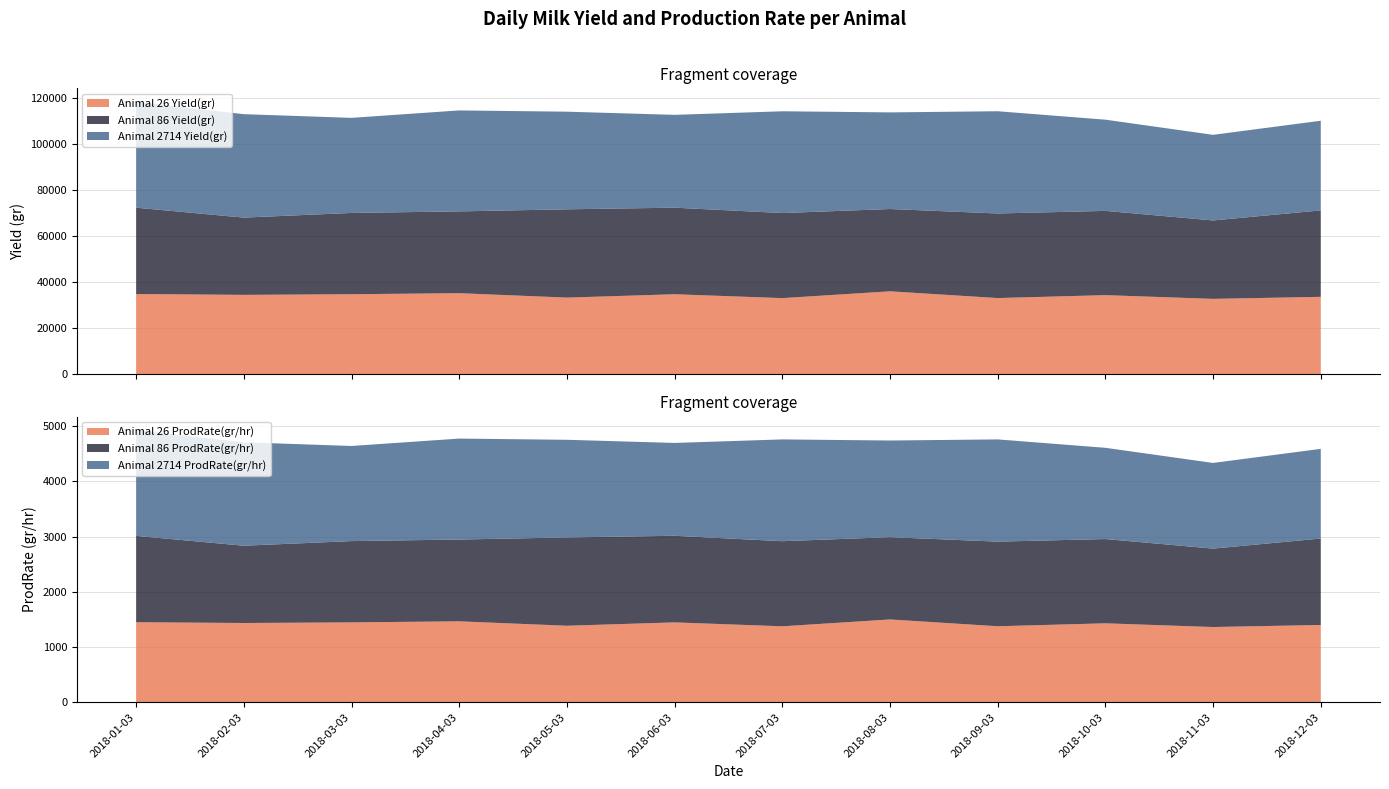

What is the minimum value for Animal 26 Yield(gr)?

32721